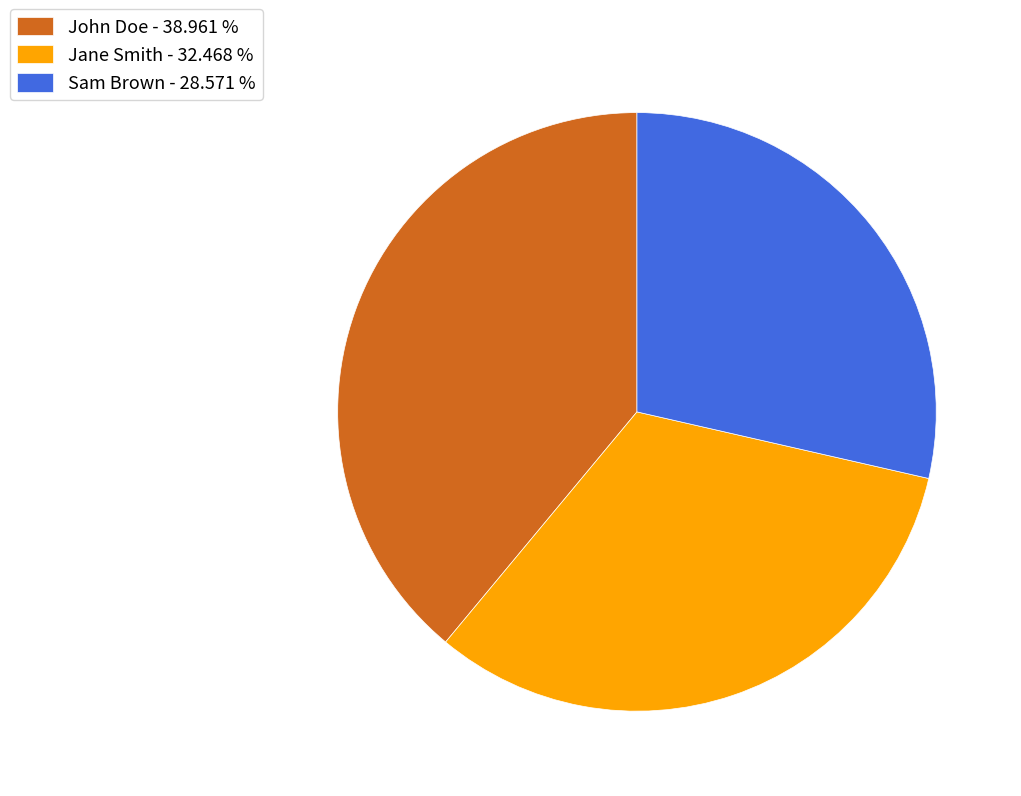

Does any single category account for the majority?

No